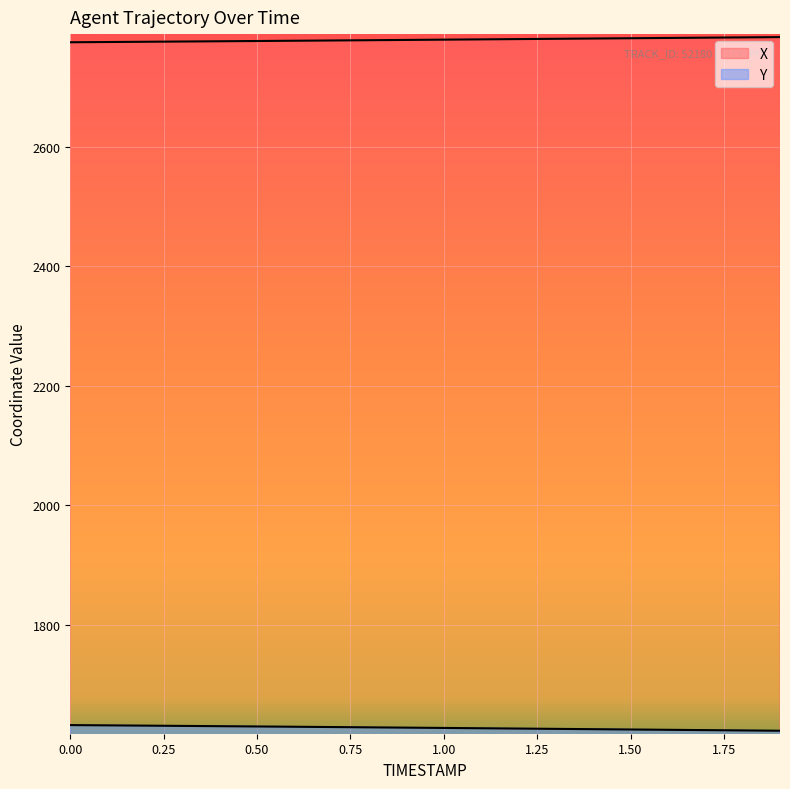

Reading right to left, transcribe all the data shown in this chart.

X: 2784.3	2783.8	2783.3	2782.8	2782.4	2781.9	2781.4	2780.9	2780.5	2780.0	2779.5	2779.1	2778.6	2778.2	2777.7	2777.3	2776.9	2776.4	2776.0	2775.6
Y: 1622.2	1622.7	1623.2	1623.7	1624.3	1624.8	1625.3	1625.8	1626.3	1626.9	1627.4	1627.9	1628.4	1628.9	1629.3	1629.8	1630.3	1630.7	1631.2	1631.6